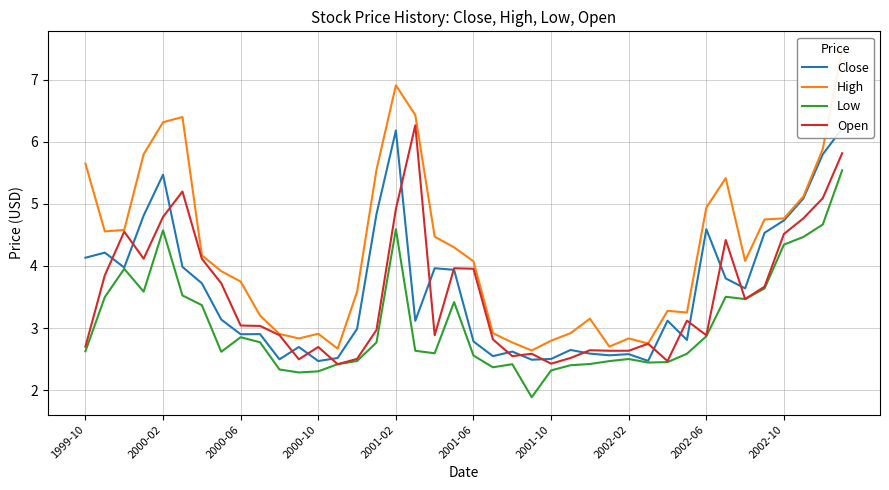

The value of Low at 2002-10 is 4.3. True or false?

True